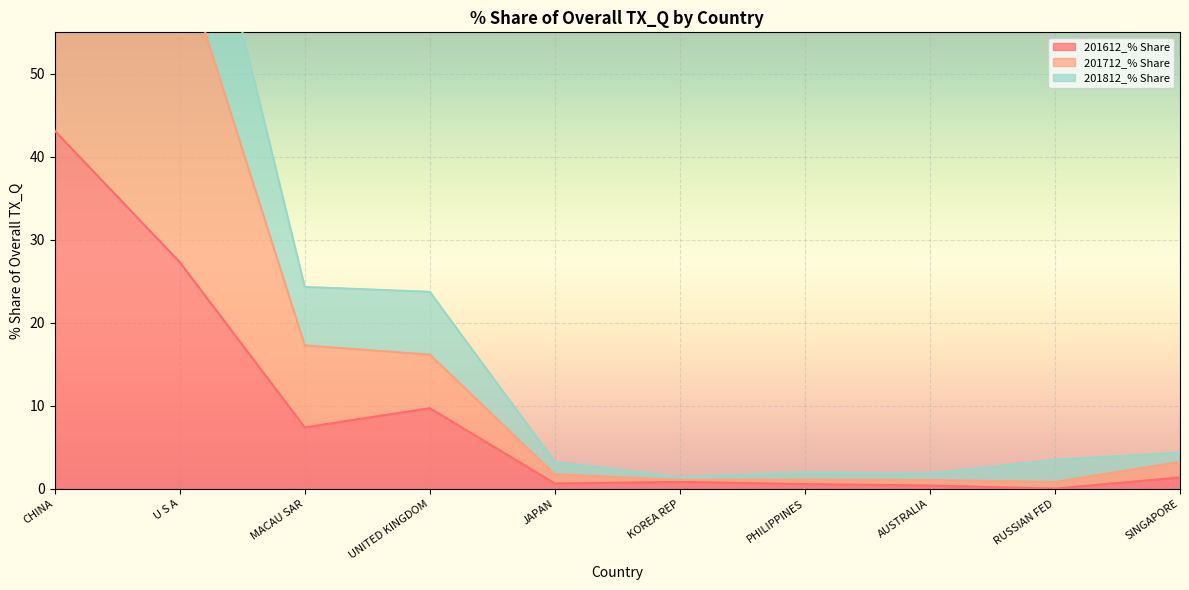

The value of 201612_% Share at CHINA is 43.1. True or false?

True